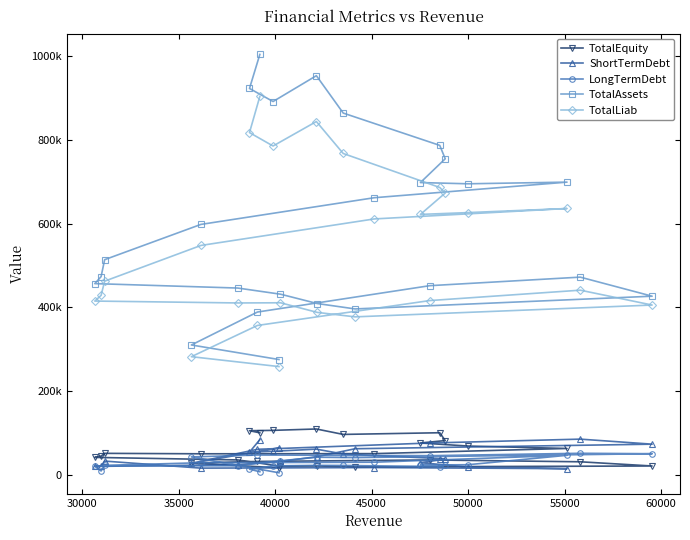

Which series has the largest total across all categories?

TotalAssets